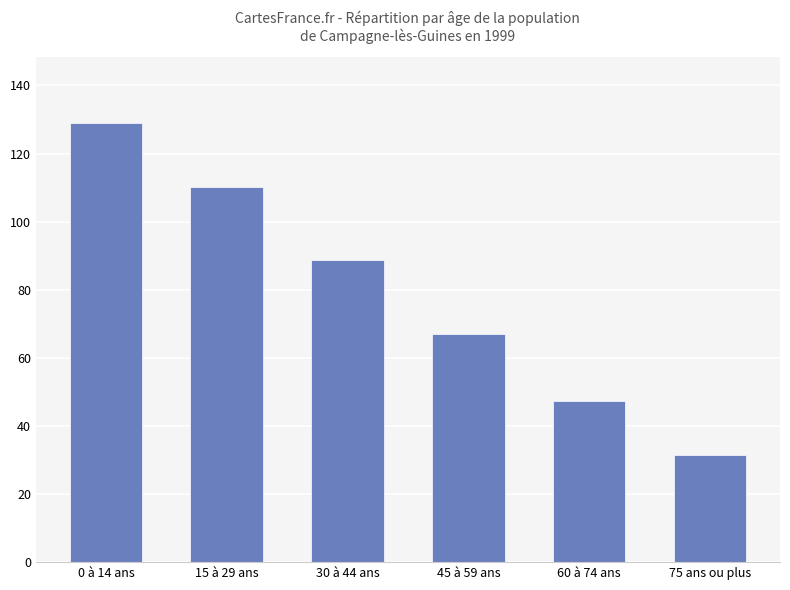

What is the label of the 3rd bar from the left?

30 à 44 ans